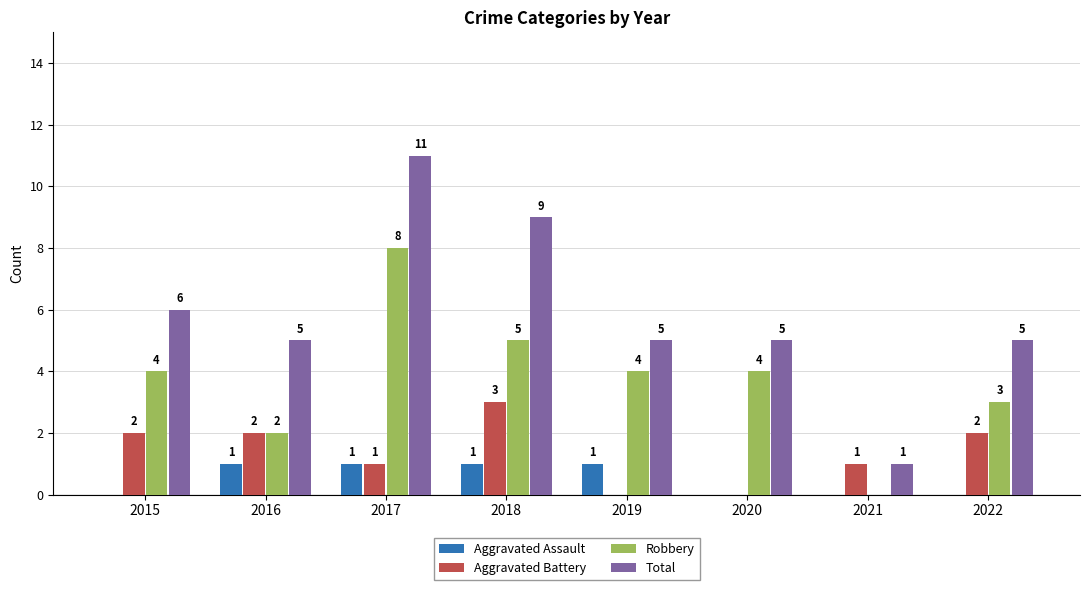

What is the sum of all Total values?

47